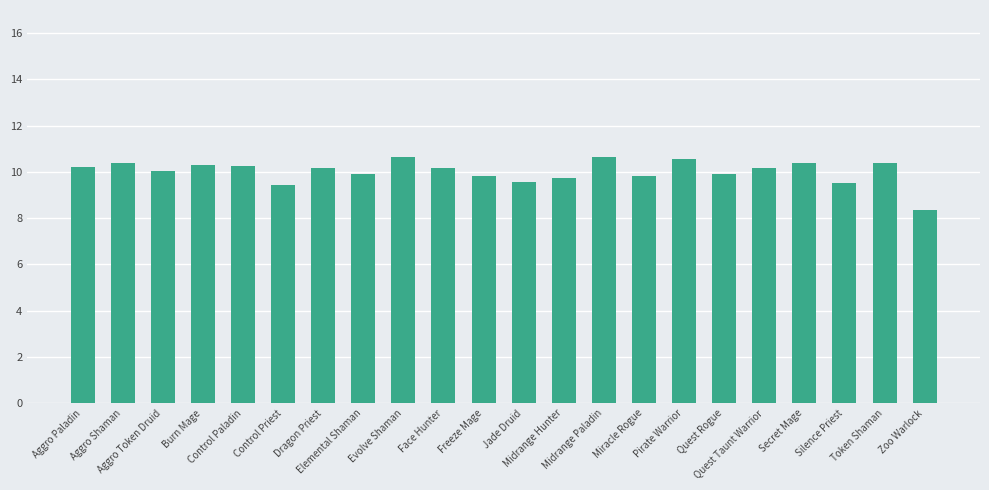

What is the sum of all values?

220.4